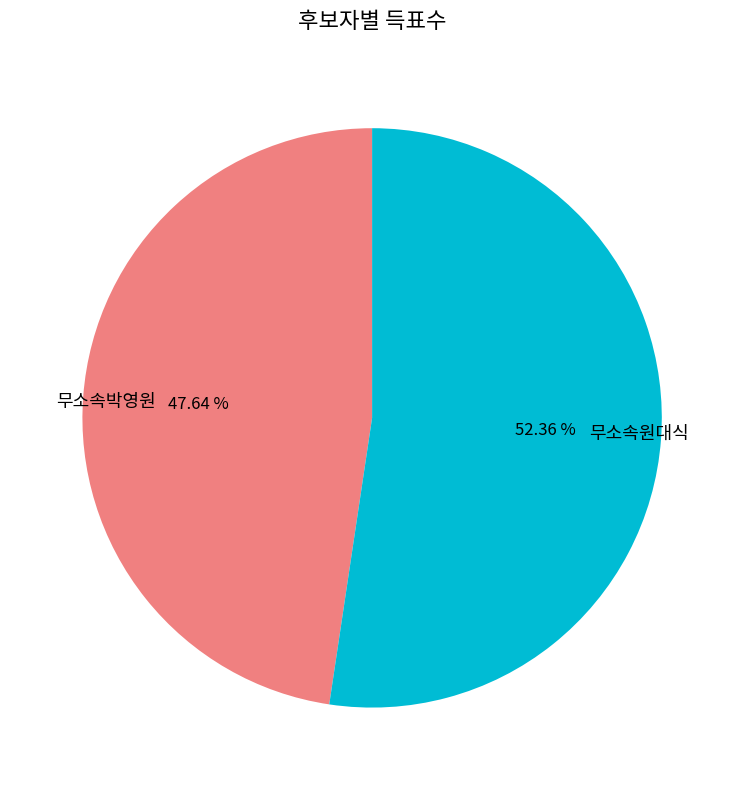

Which category accounts for the majority?

무소속원대식